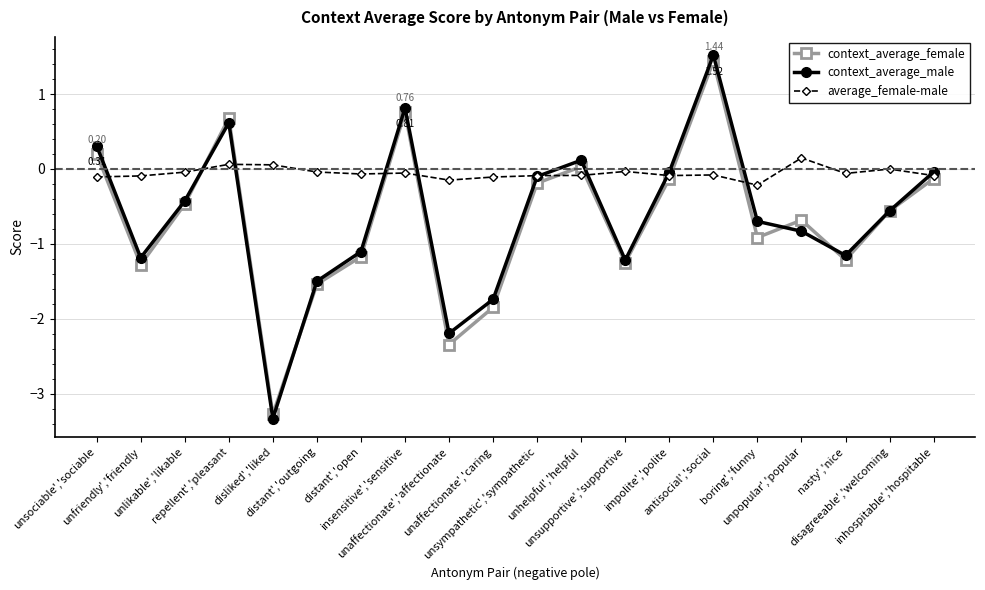

True or false: context_average_female and context_average_male intersect in this chart.

True